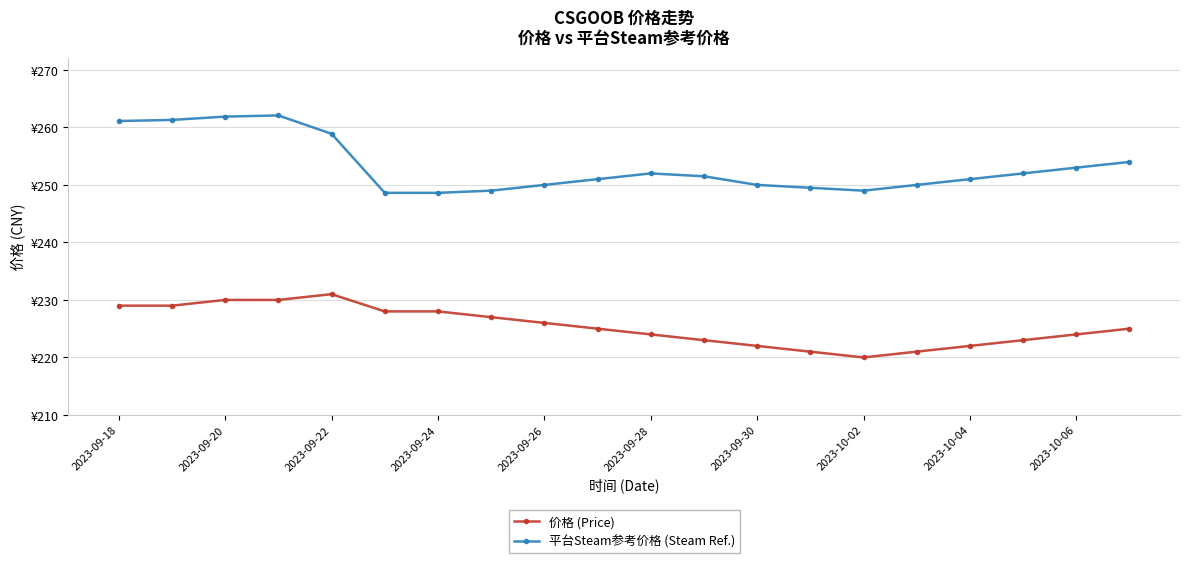

What is the difference between the maximum and minimum values in the 平台Steam参考价格 (Steam Ref.) series?

13.5